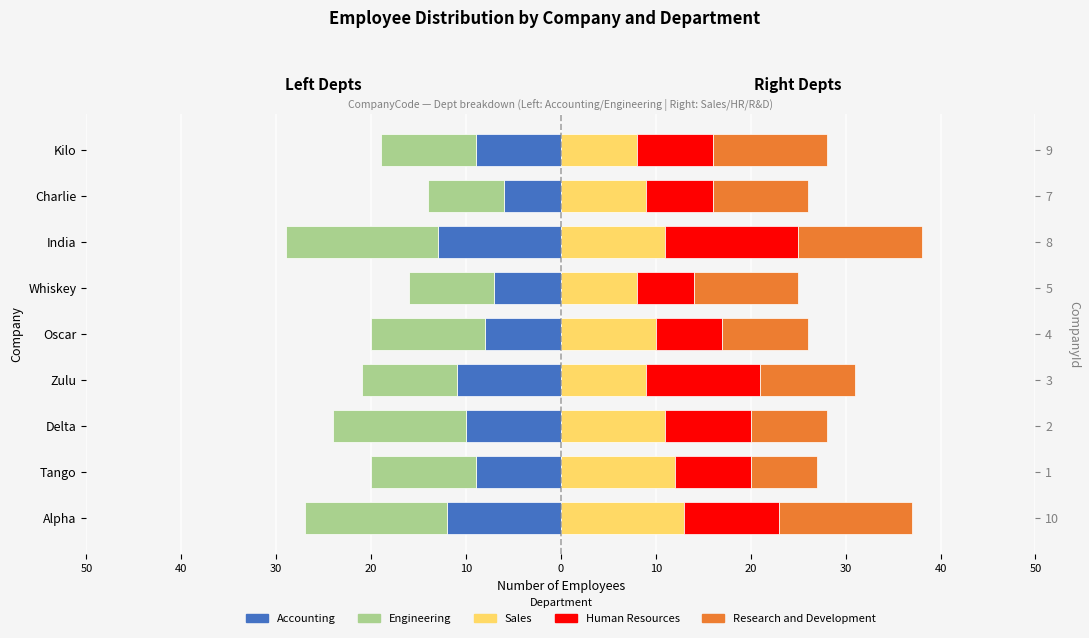

True or false: Accounting has a value of -11 at Oscar.

False